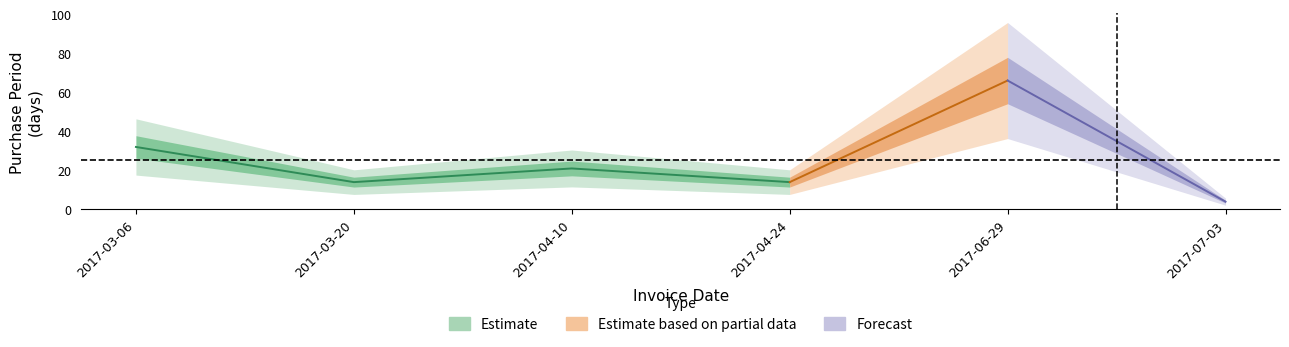

What is the difference between the maximum and minimum values?

62